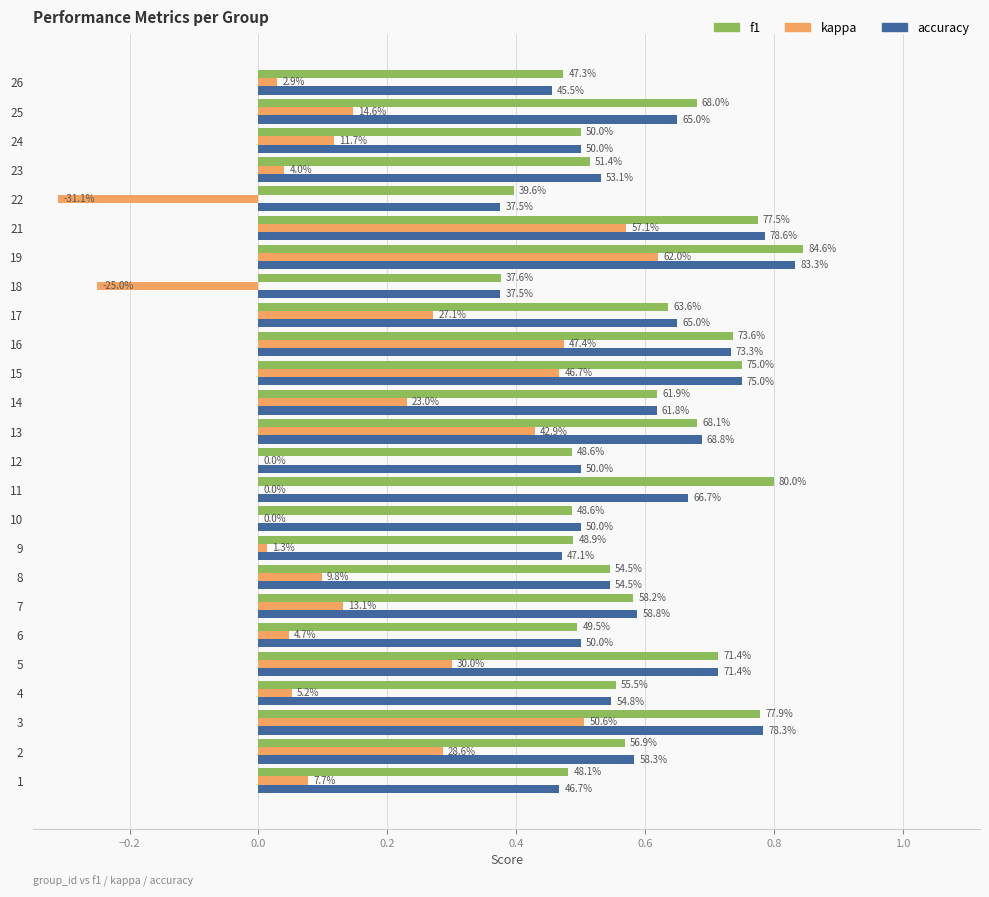

Which series has the largest range (max minus min)?

kappa